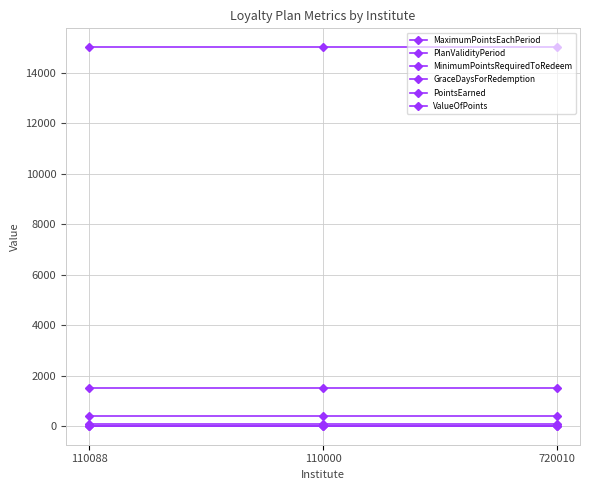

What is the sum of the PlanValidityPeriod values at 720010 and 110000?

50